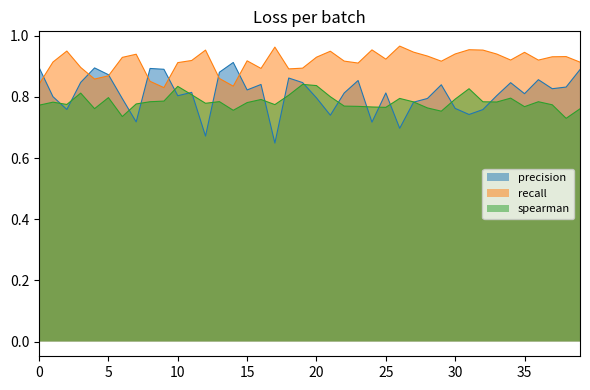

List the series in order of their overall mean, highest first.

recall, precision, spearman